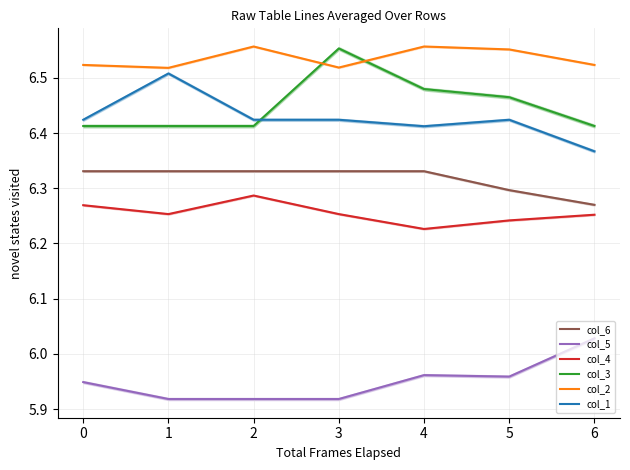

What is the value of the col_6 point at the 5th from the left?

6.3